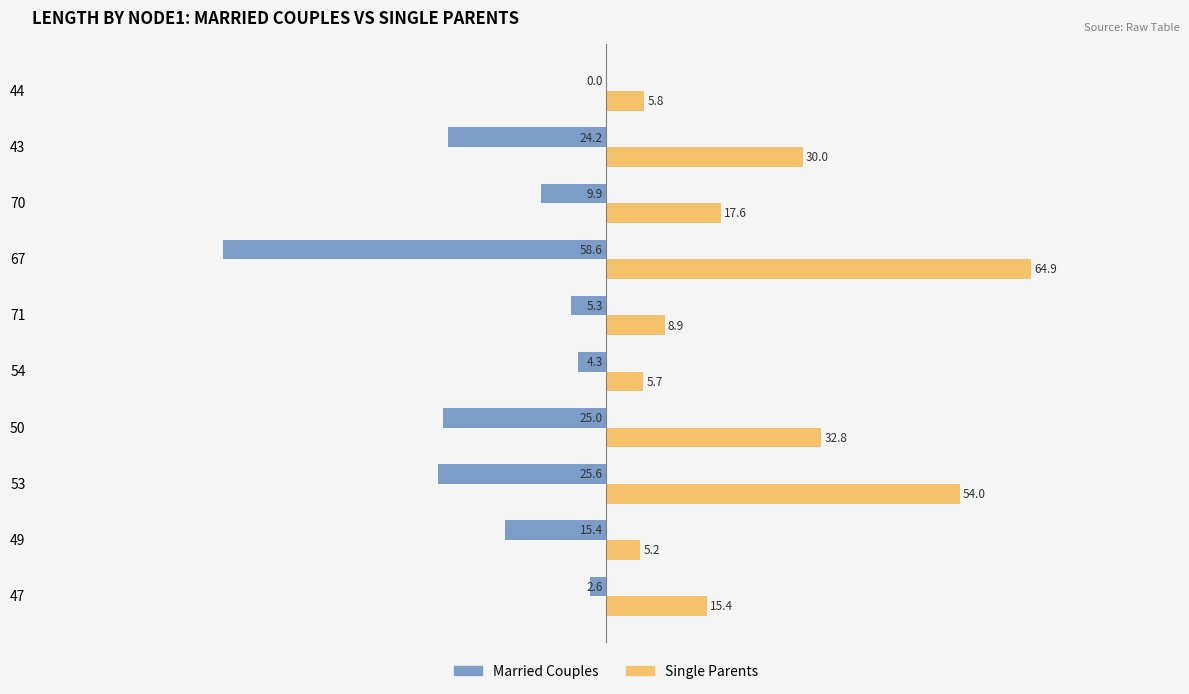

Which series has the largest total across all categories?

Single Parents